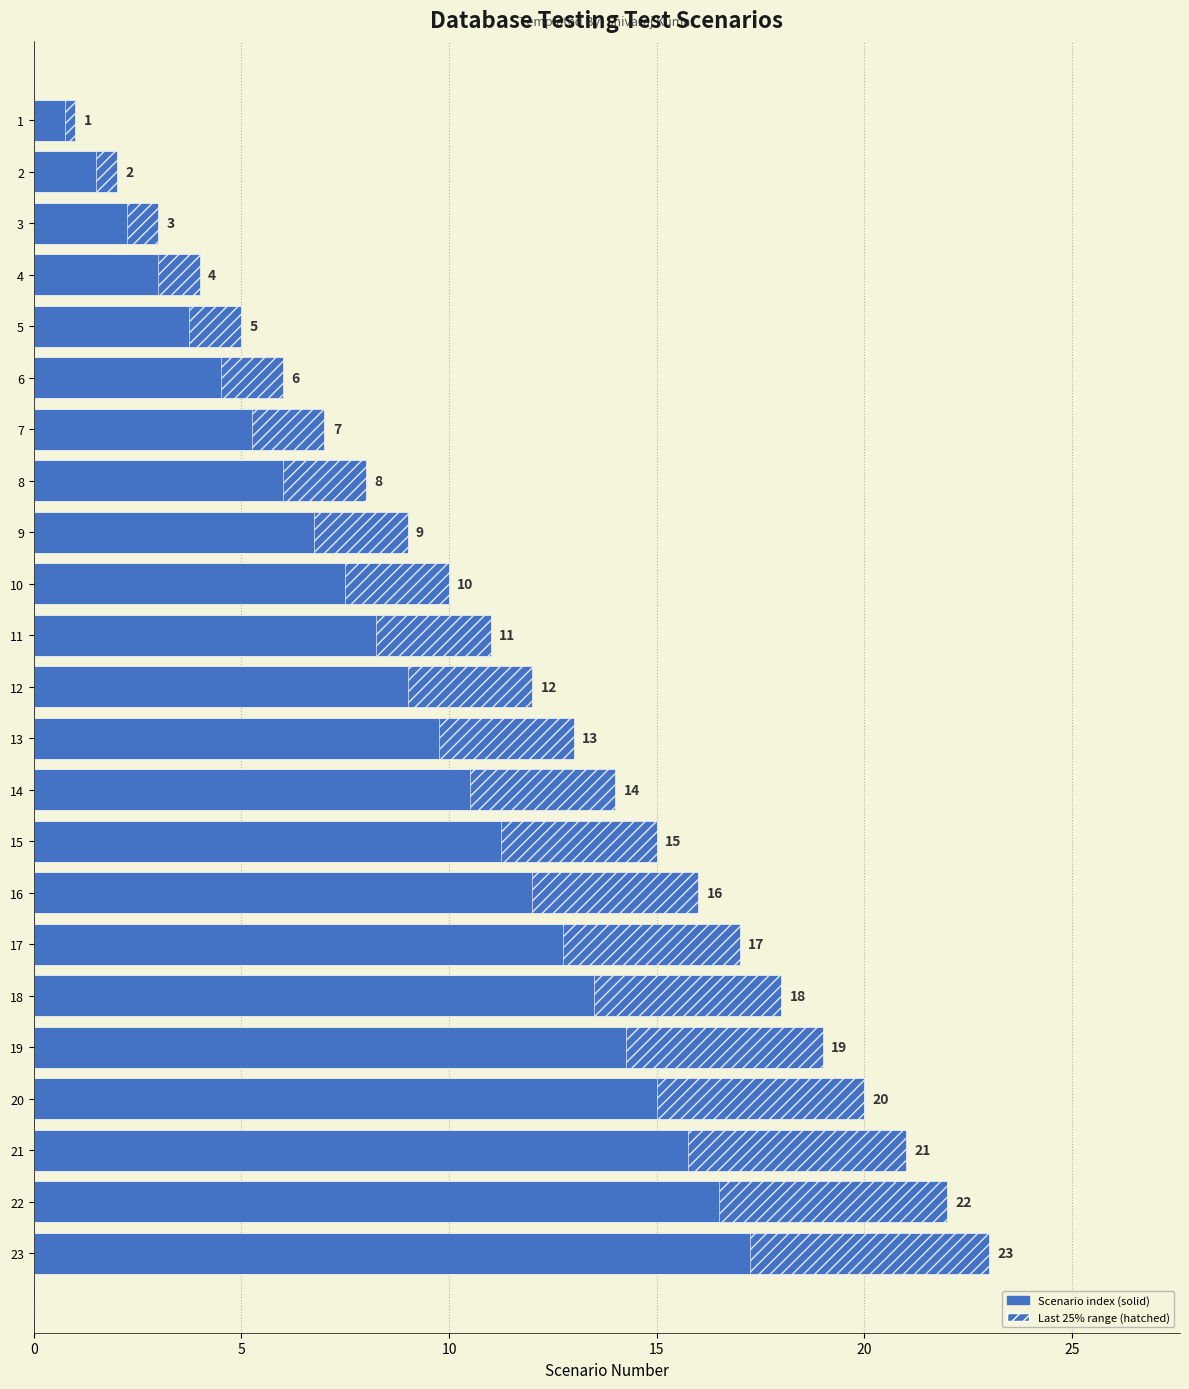

Between 9 and 14, which is larger?

14